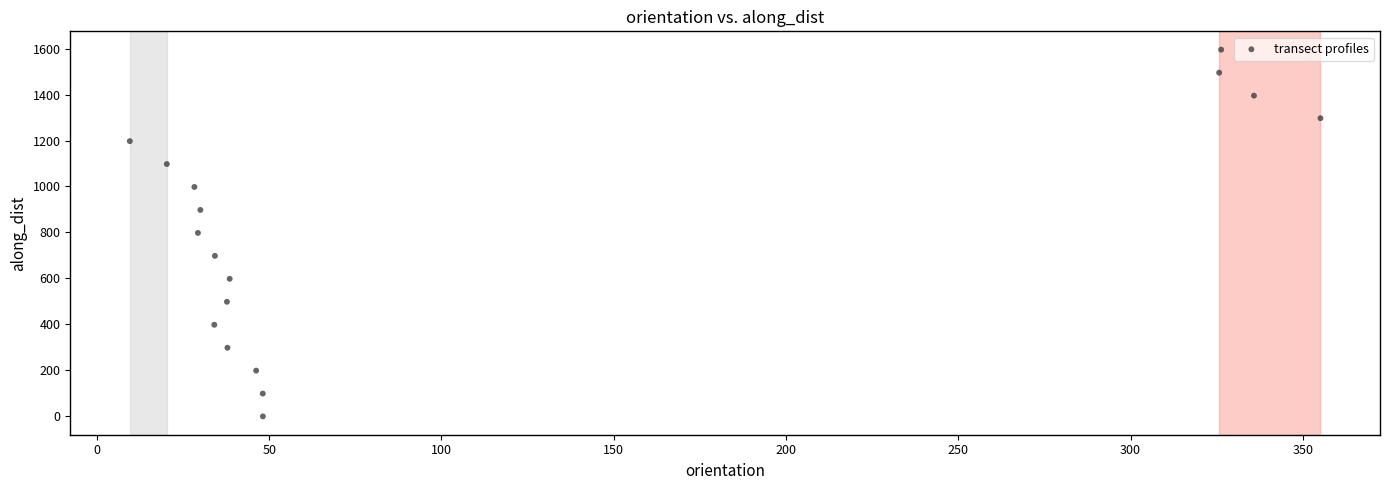

What is the range of Y values (max minus min)?

1595.1